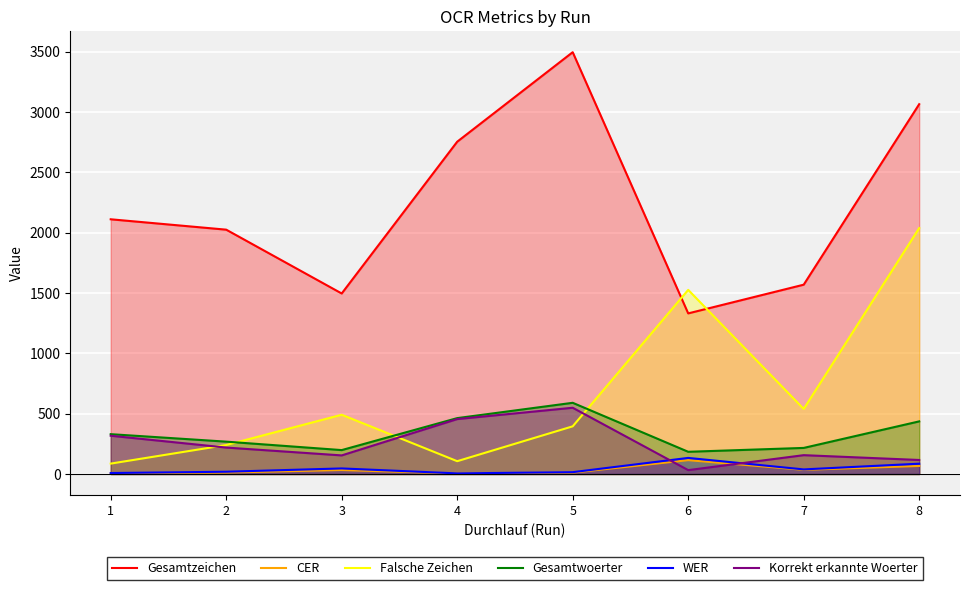

Which category has the lowest value in the Gesamtwoerter series?

6